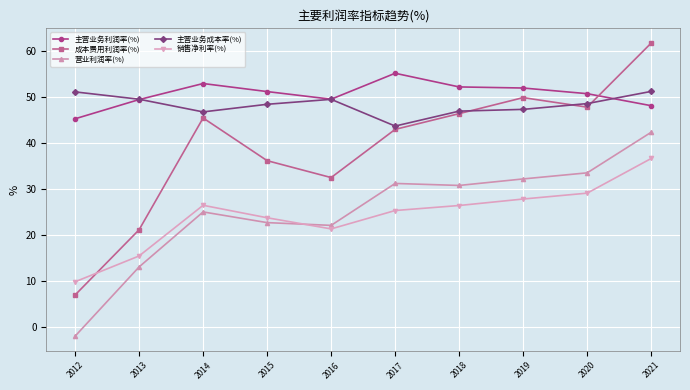

Which series has the largest range (max minus min)?

成本费用利润率(%)